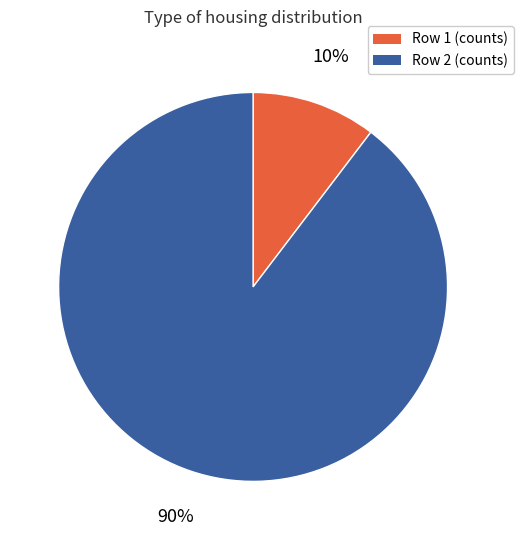

Which category accounts for the majority?

Row 2 (counts)